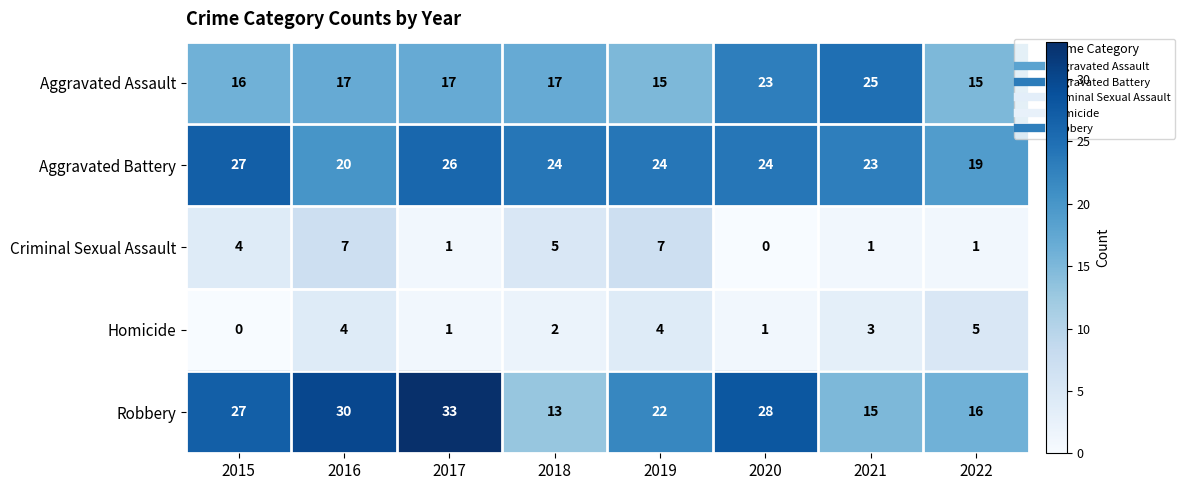

Which series has the largest total across all categories?

Aggravated Battery